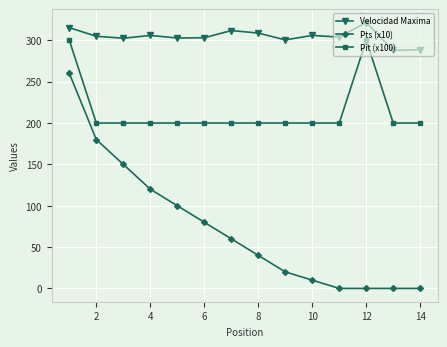

What is the value of the Velocidad Maxima point at the 8th from the left?

308.8